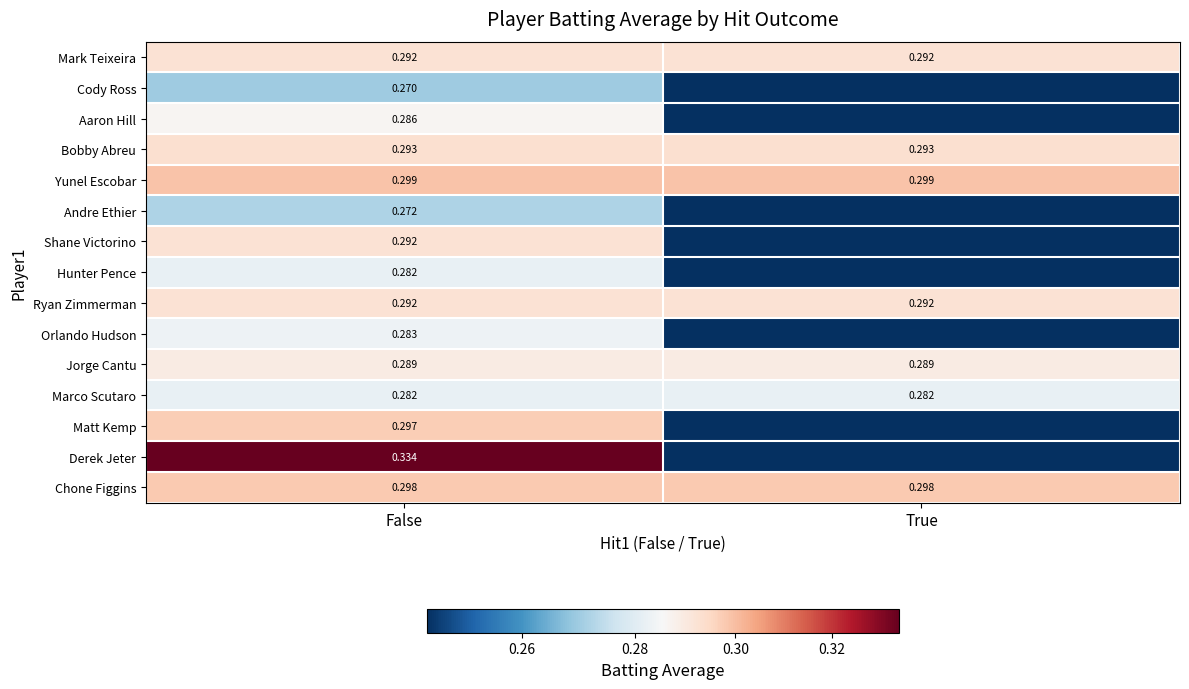

Is the value of Chone Figgins at False greater than the value of Hunter Pence at False?

Yes